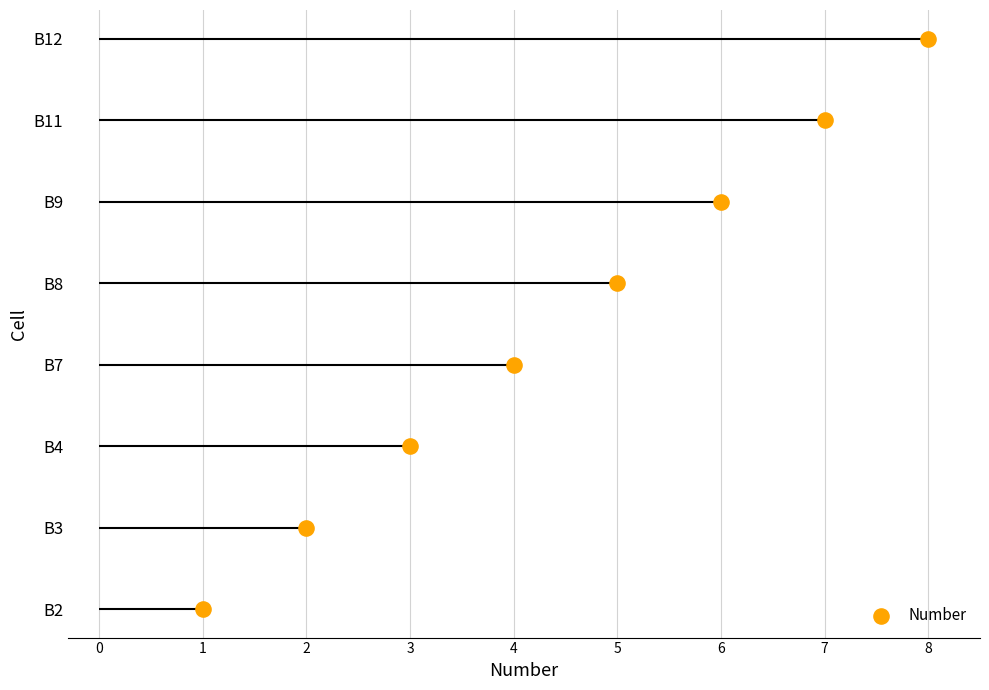

What is the change in value from 1 to 6?

+5